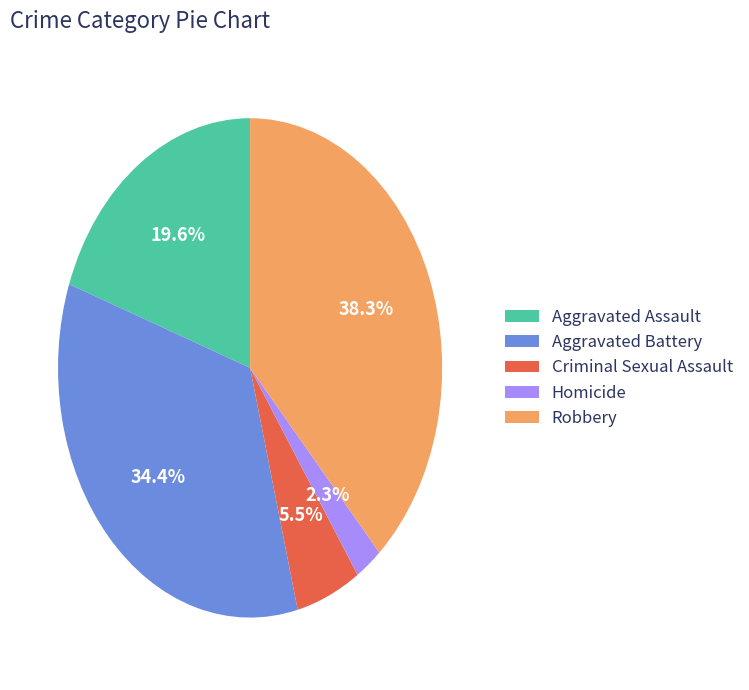

True or false: Homicide accounts for 13% of the total.

False